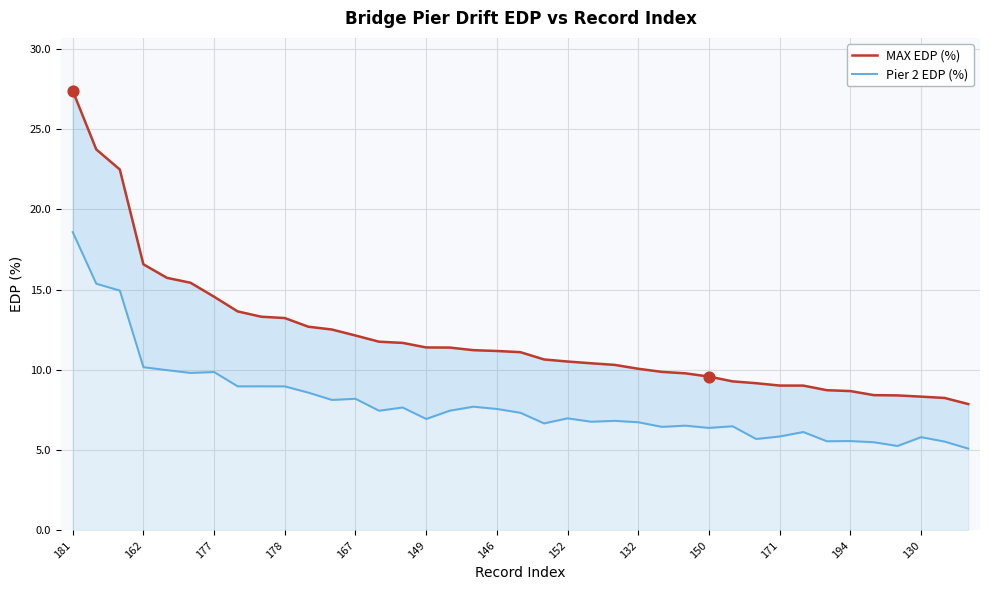

Which series reaches the minimum Y coordinate?

Pier 2 EDP (%)